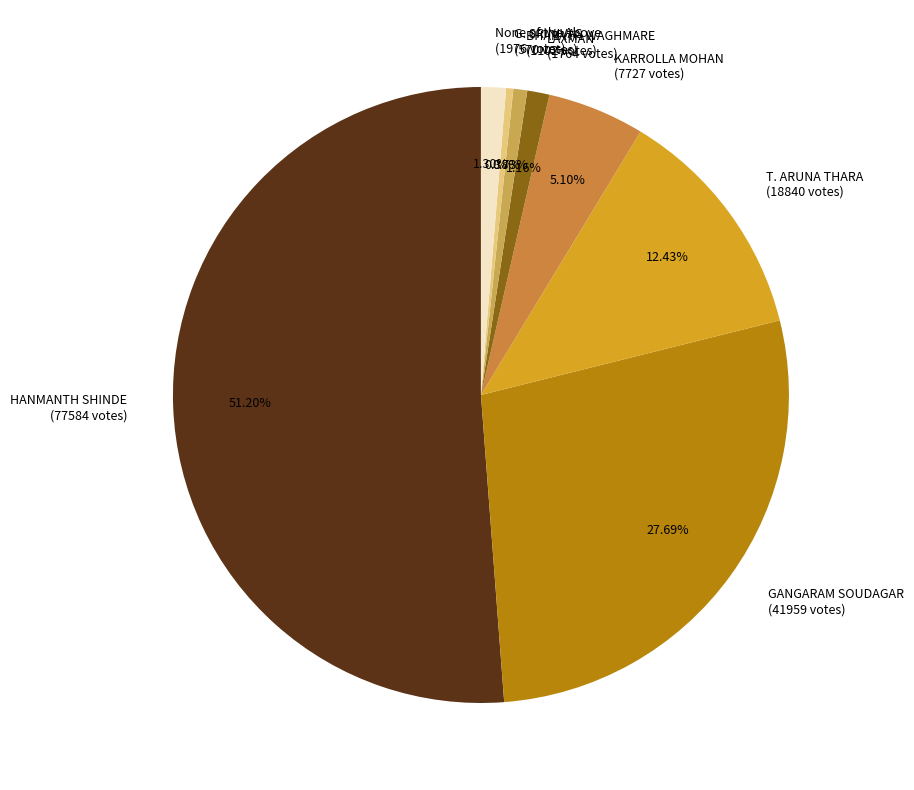

To the nearest percent, what percentage of the pie is GANGARAM SOUDAGAR?

28%